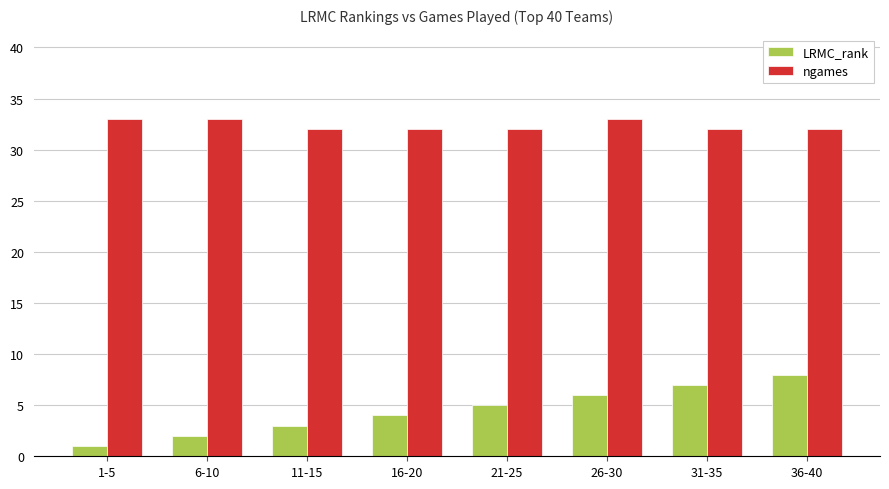

List the series in order of their overall mean, lowest first.

LRMC_rank, ngames